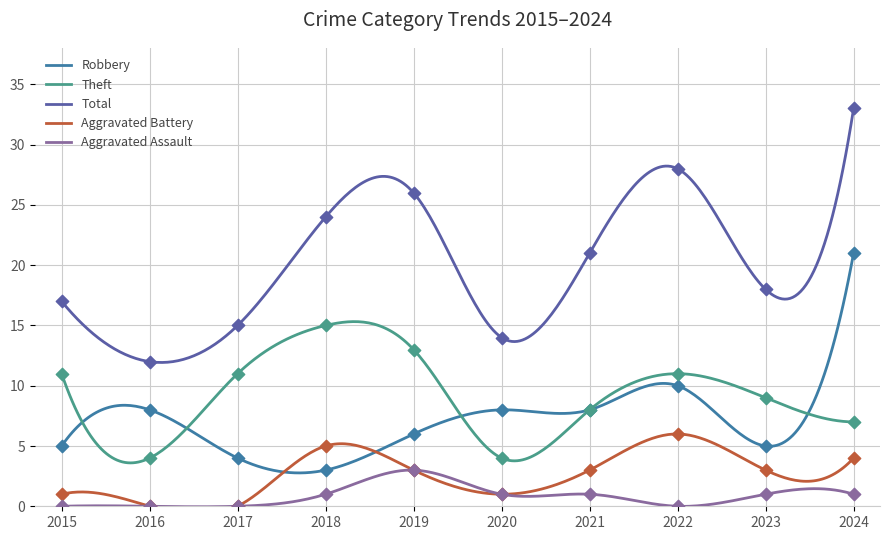

Which series reaches the maximum Y coordinate?

Total